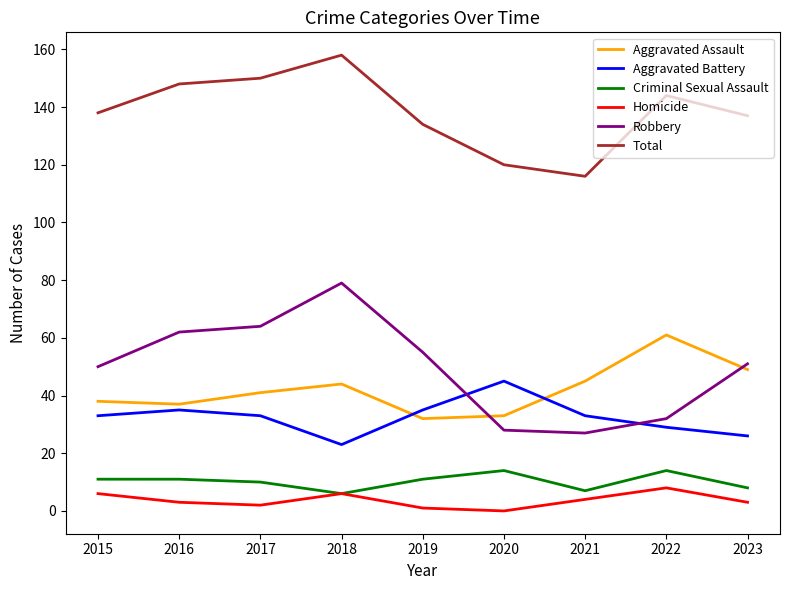

What is the difference between the maximum and second lowest values in the Total series?

38